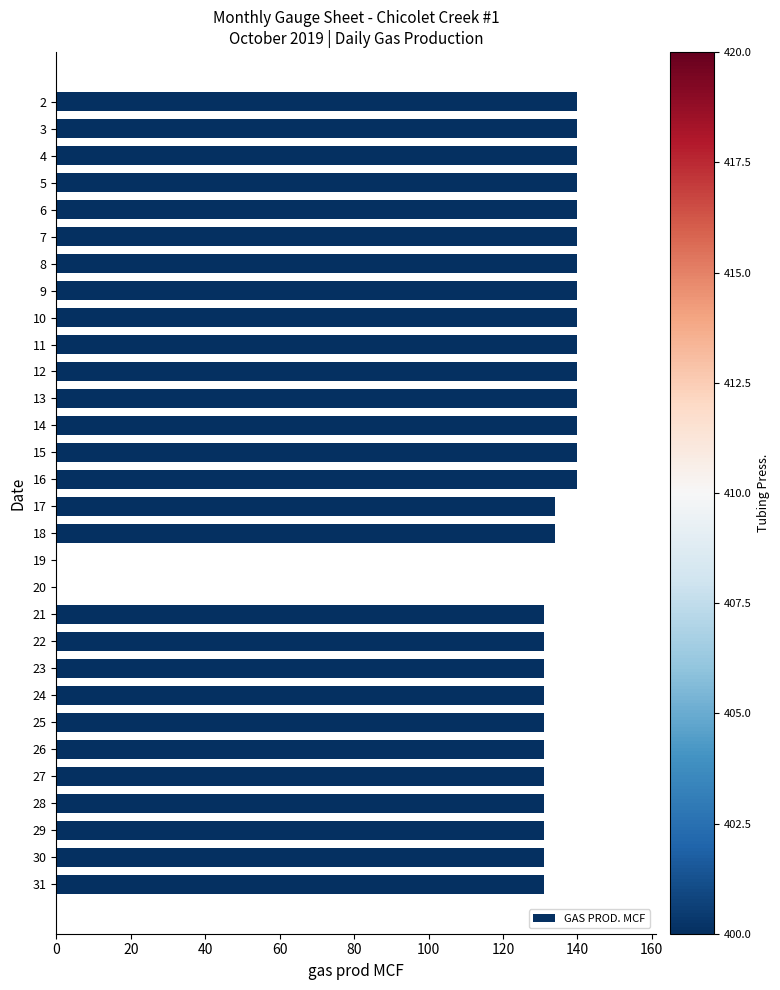

What is the change in value from 6 to 27?

-9